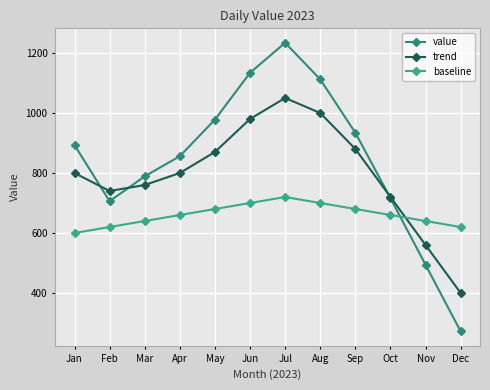

What is the total value across all series at Jul?

3004